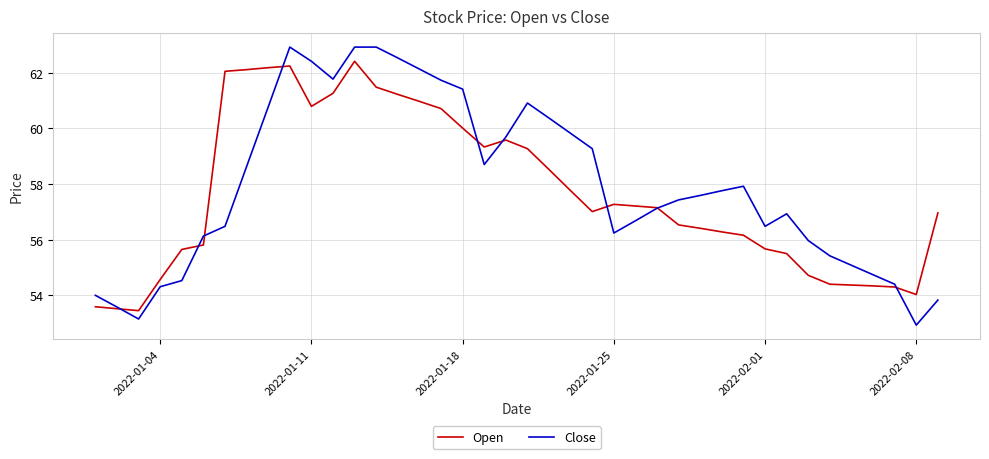

Which series has the largest range (max minus min)?

Close